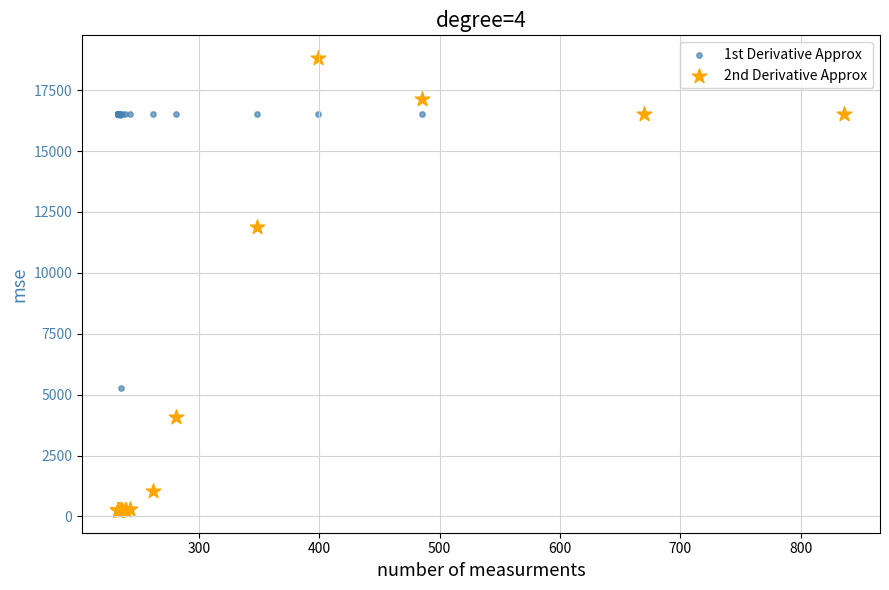

Which series has the widest spread of Y values?

2nd Derivative Approx